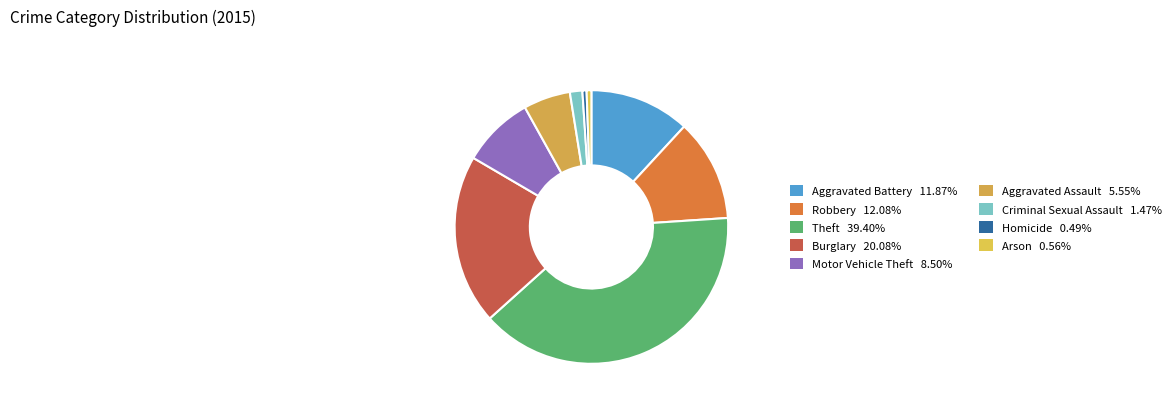

Count the number of slices in the pie.

9